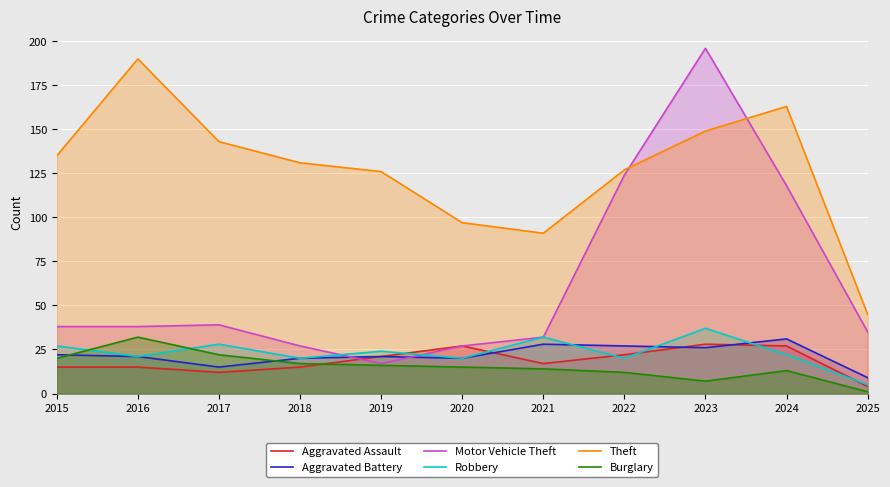

What is the value of the Theft point at the 1st from the left?

135